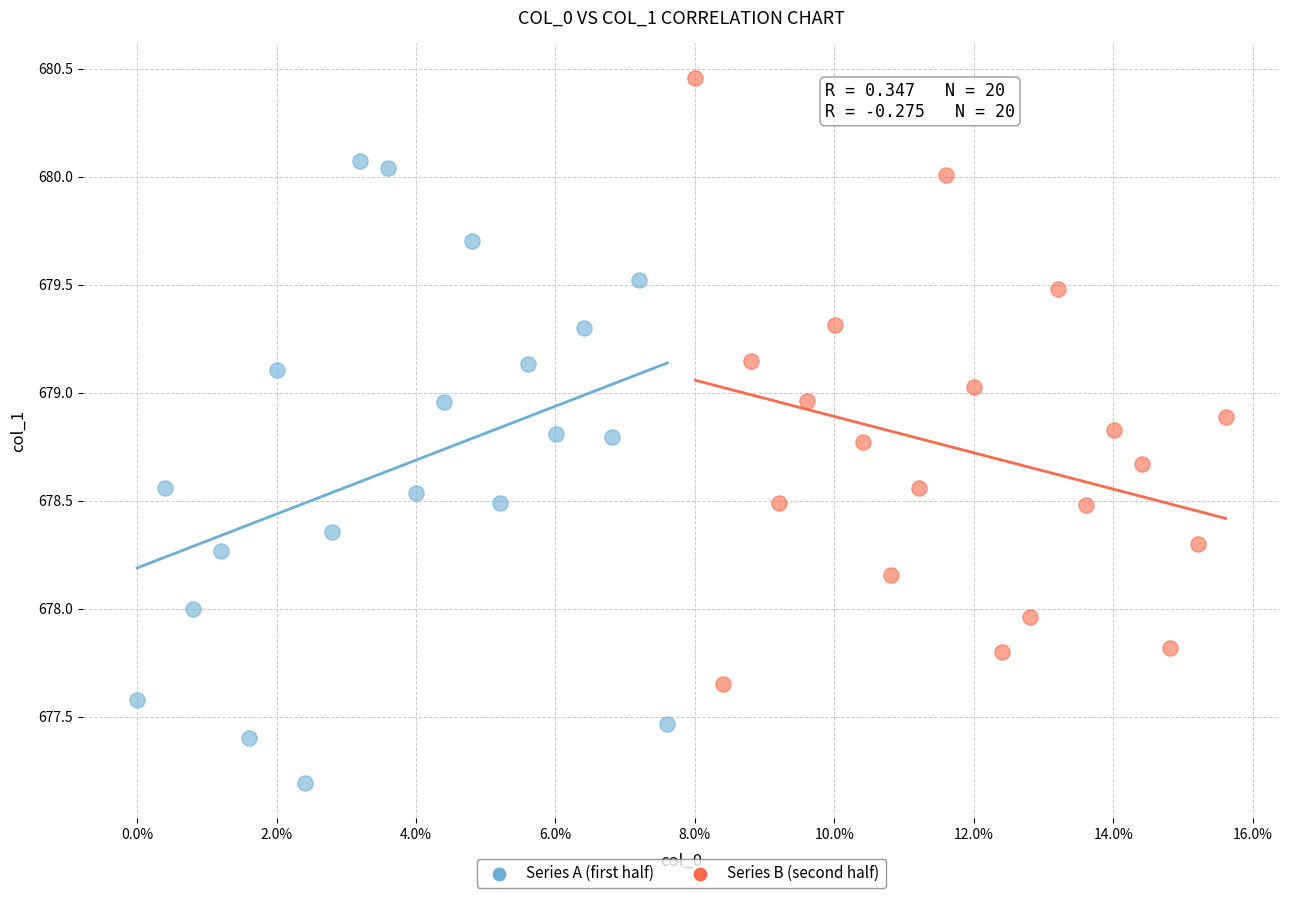

Which series contains the highest Y value?

Series B (second half)